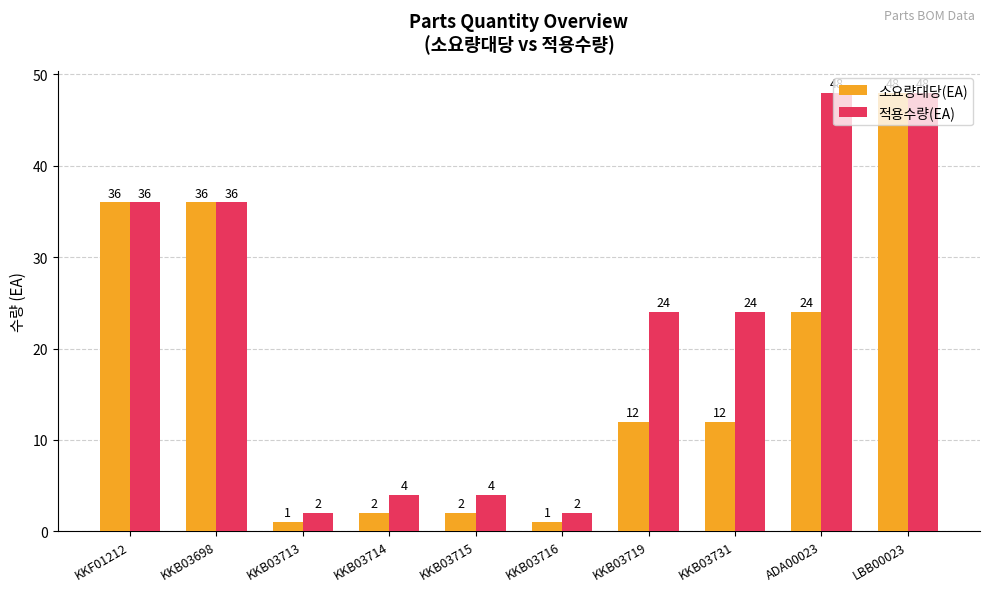

What is the value of the 적용수량(EA) bar at the 10th from the left?

48